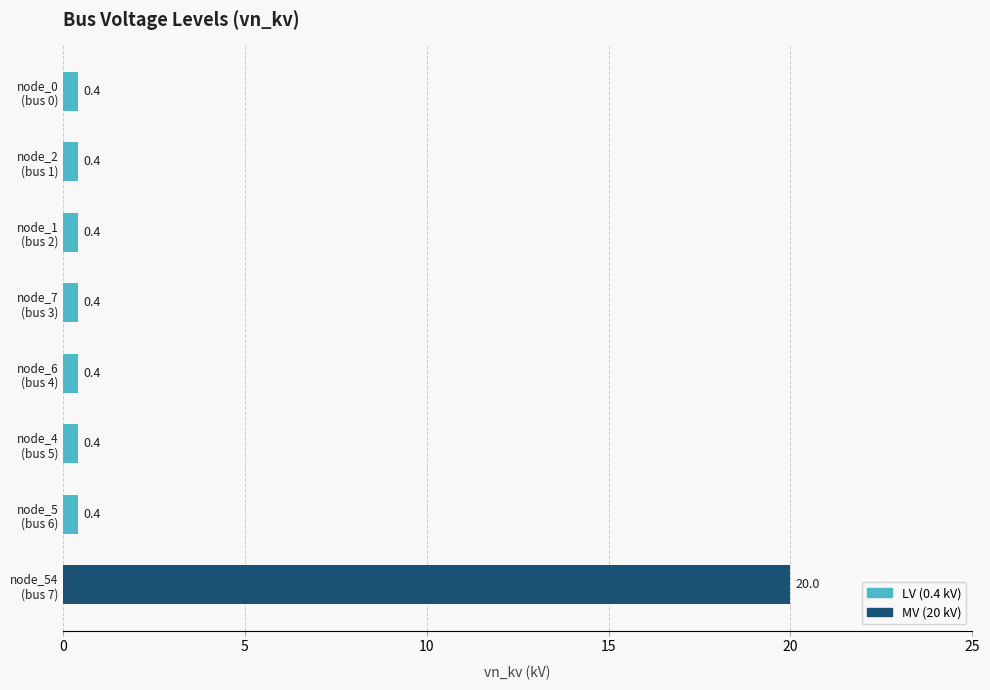

What is the value of the 3rd bar from the top?

0.4